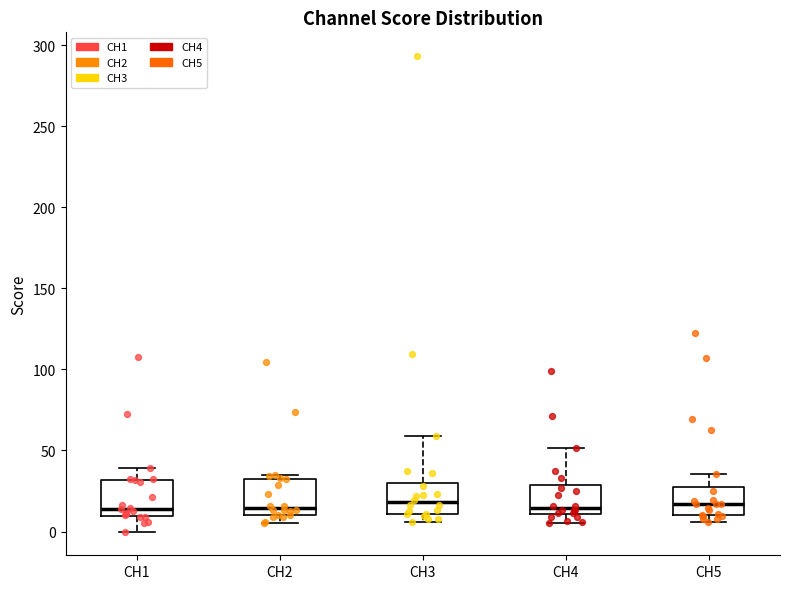

Where is the lower edge of the box for CH2 on the y-axis? The values are not printed on the chart, so give them approximately, as read against the axis.

10